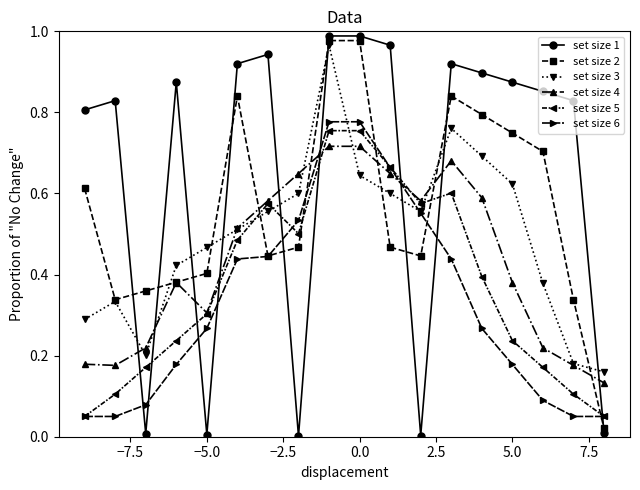

True or false: set size 3 and set size 1 cross at least once.

True